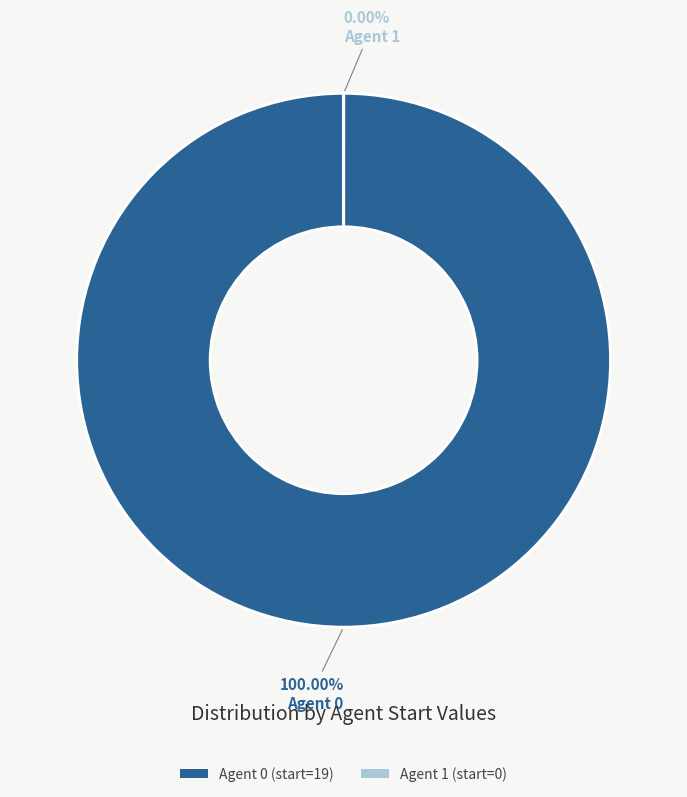

Does 0 account for over 50% of the chart?

Yes